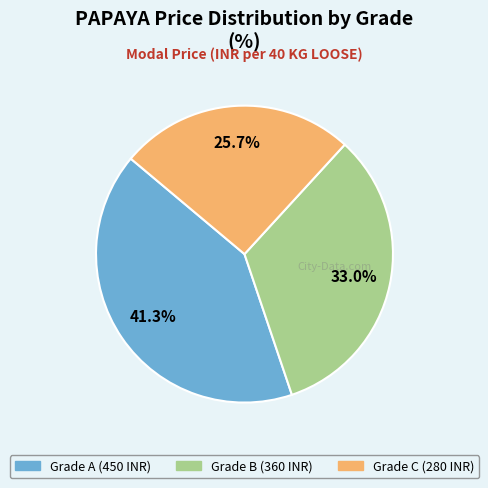

Rank the categories by value from highest to lowest.

Grade A, Grade B, Grade C